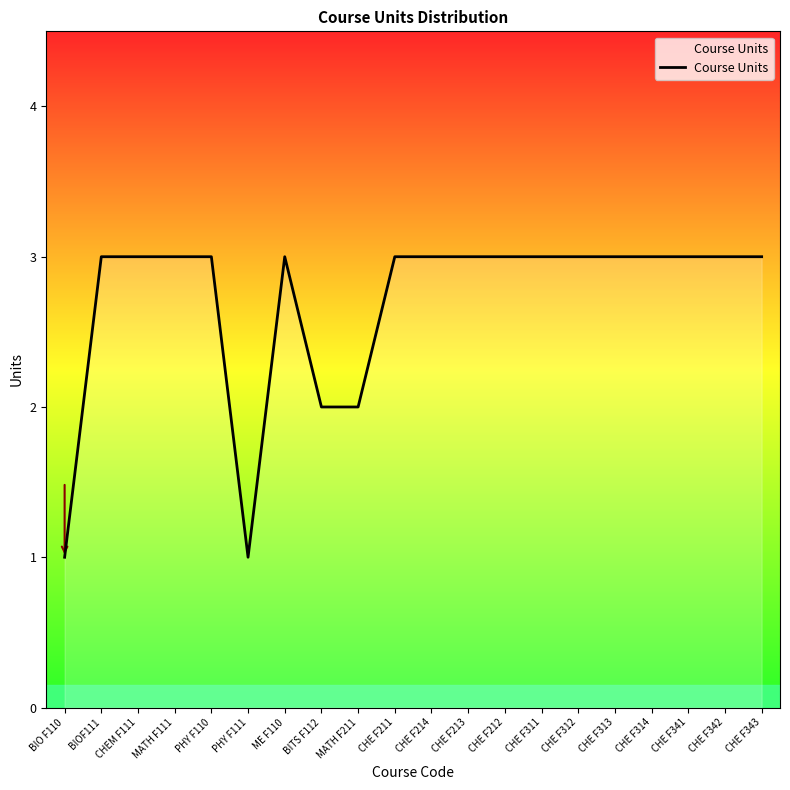

What is the greatest value displayed?

3